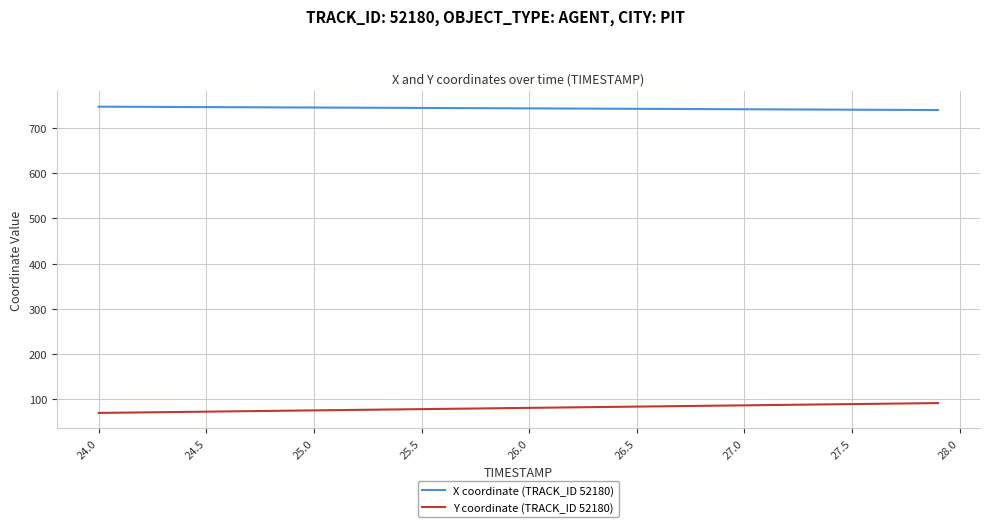

What is the lowest value of the X coordinate (TRACK_ID 52180) series?

740.3